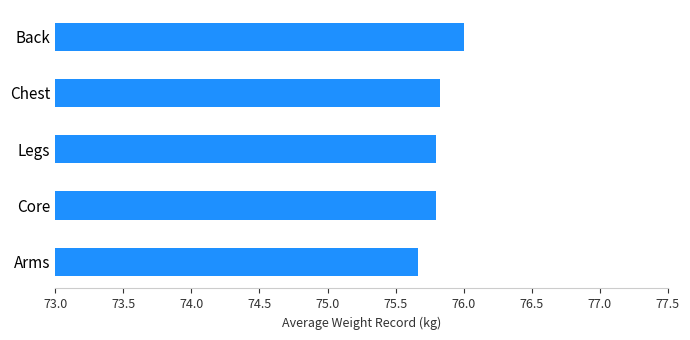

Where is the data nearest to the value 75?

Arms